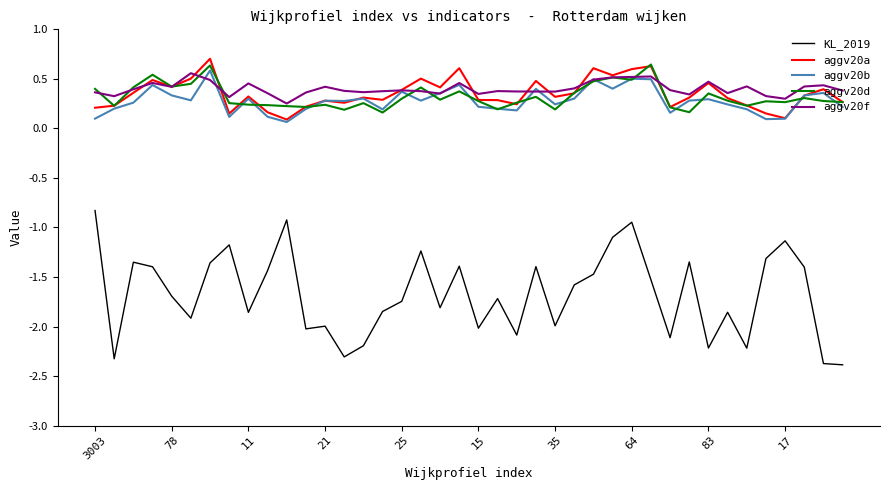

Which series has the largest range (max minus min)?

KL_2019